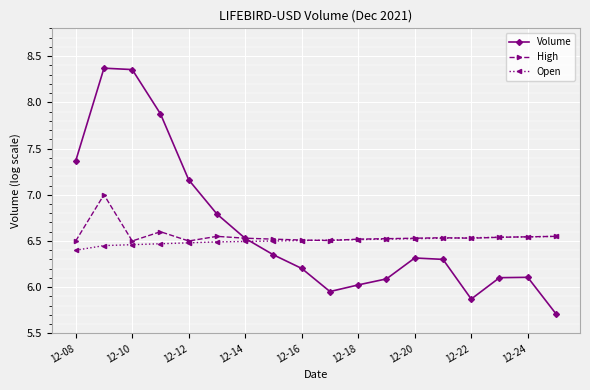

True or false: High has more than 0 points higher than both neighbors.

True